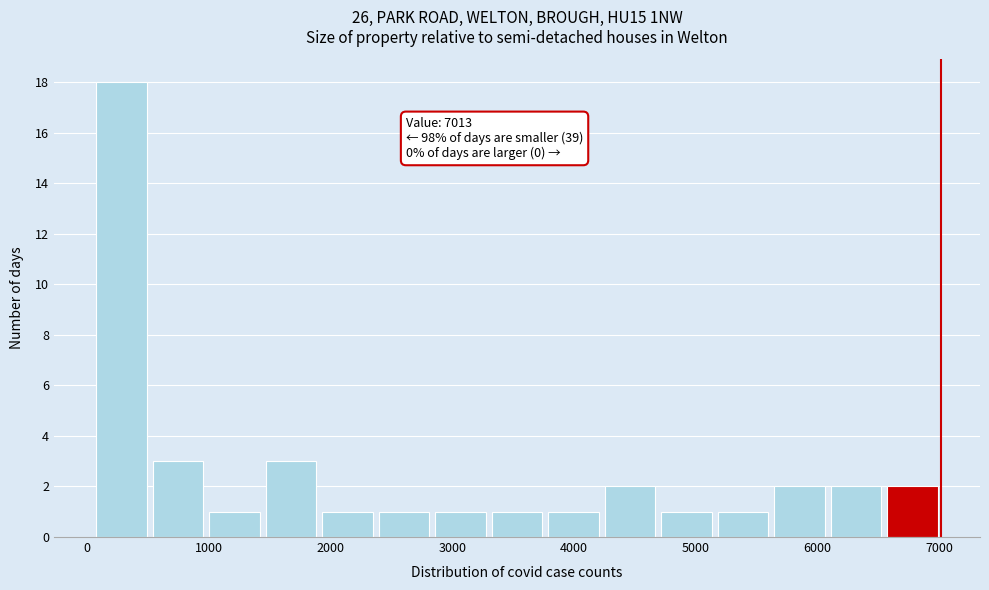

Which range on the x-axis has the tallest bar?

100 to 500